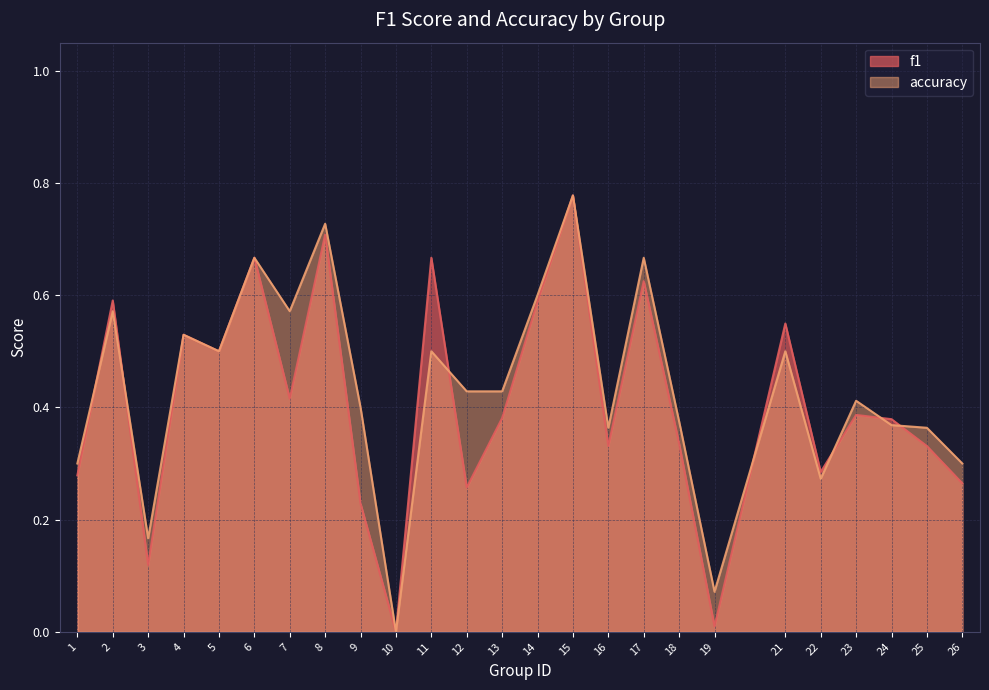

In accuracy, how many points are lower than both neighbors (excluding endpoints)?

7